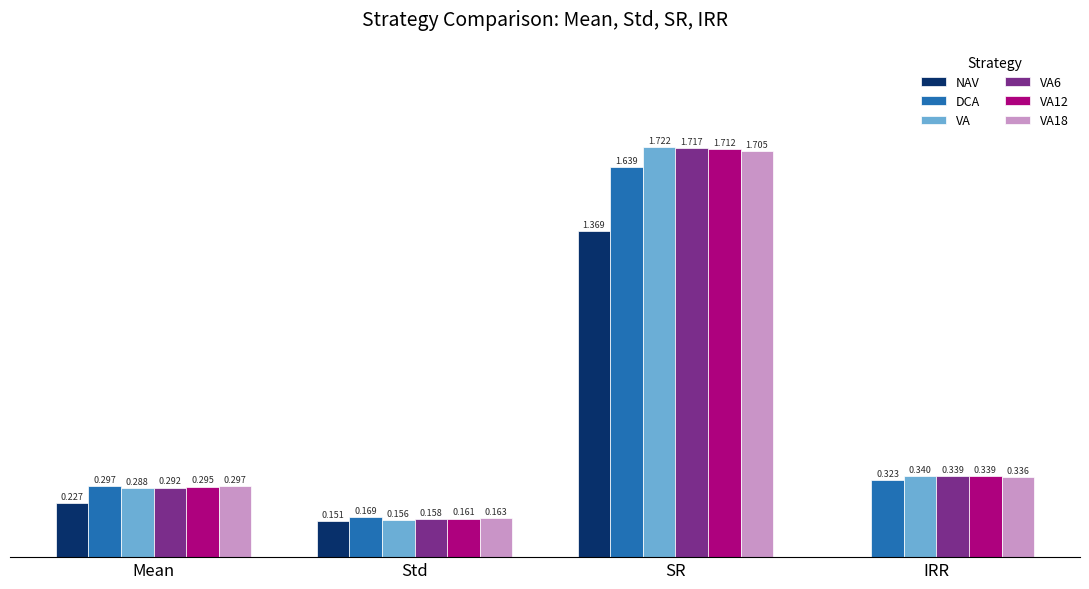

At which category is the sum across all series the highest?

SR